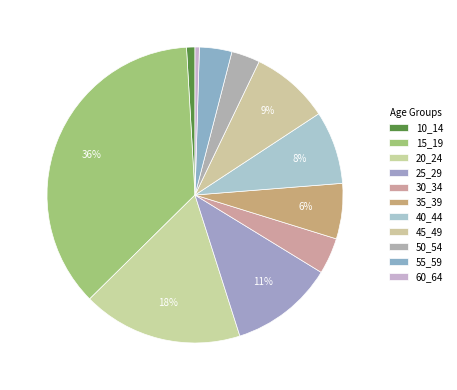

How many slices are in this pie chart?

11